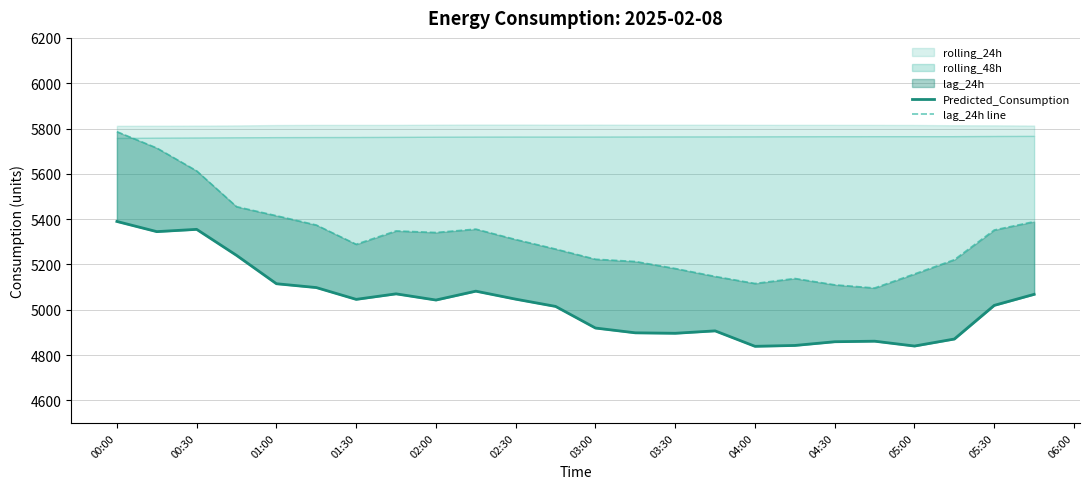

True or false: Predicted_Consumption and lag_24h line intersect in this chart.

False